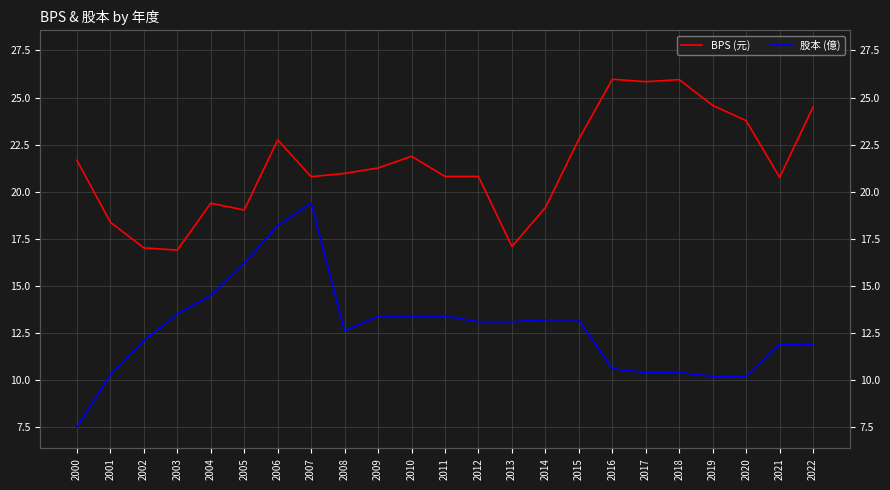

Which series has the largest total across all categories?

BPS (元)